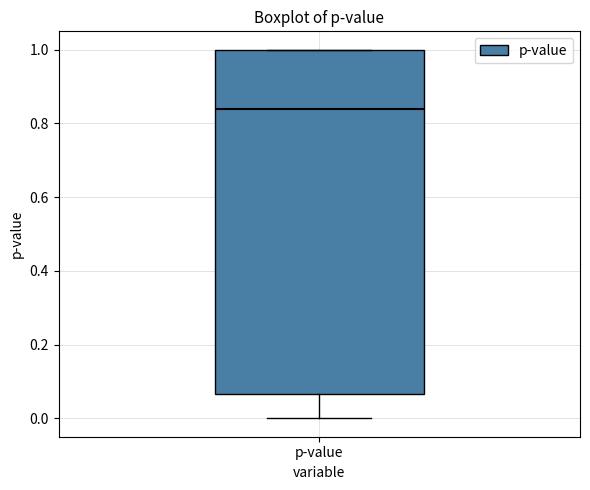

Where is the upper edge of the box for p-value on the y-axis? The values are not printed on the chart, so give them approximately, as read against the axis.

1.00